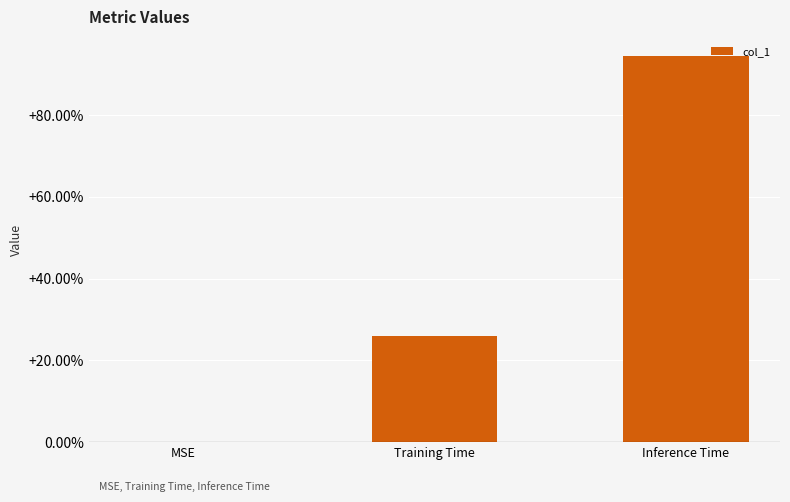

Rank the categories by value from highest to lowest.

Inference Time, Training Time, MSE